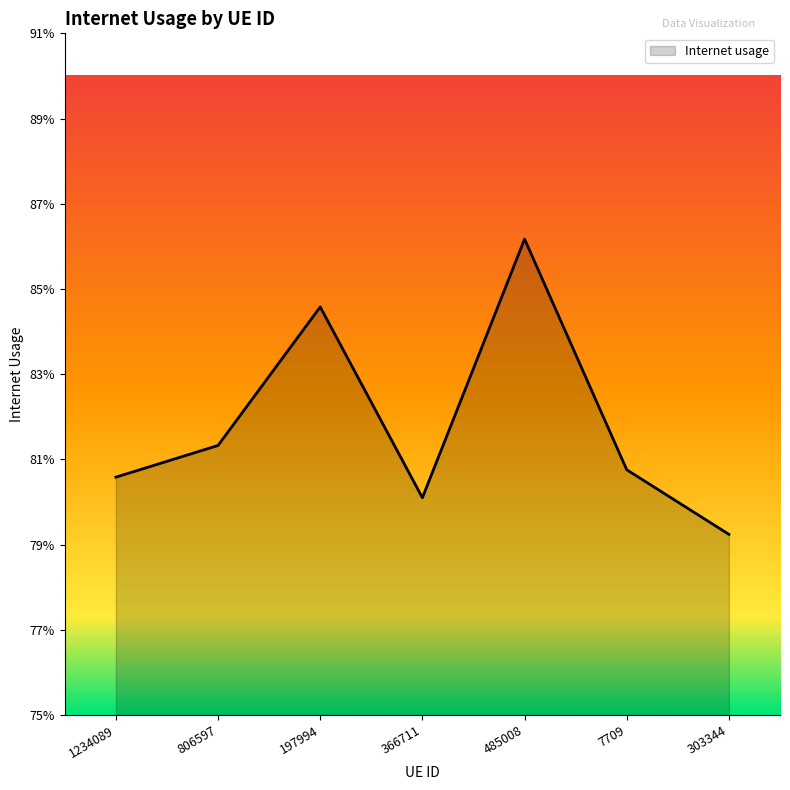

What is the value of the 7th point from the left?

0.8